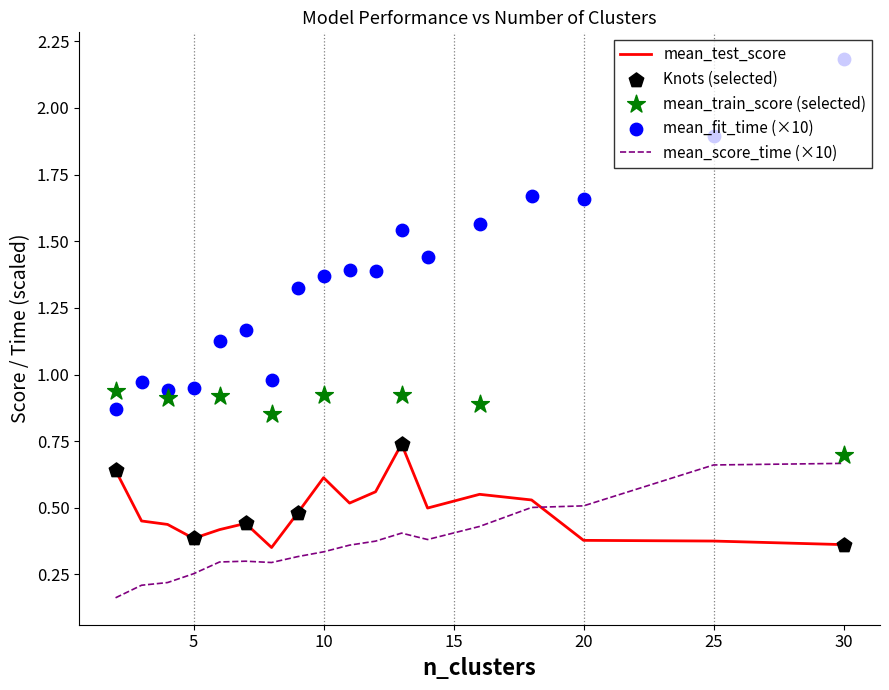

At how many categories does at least one series exceed 0?

18